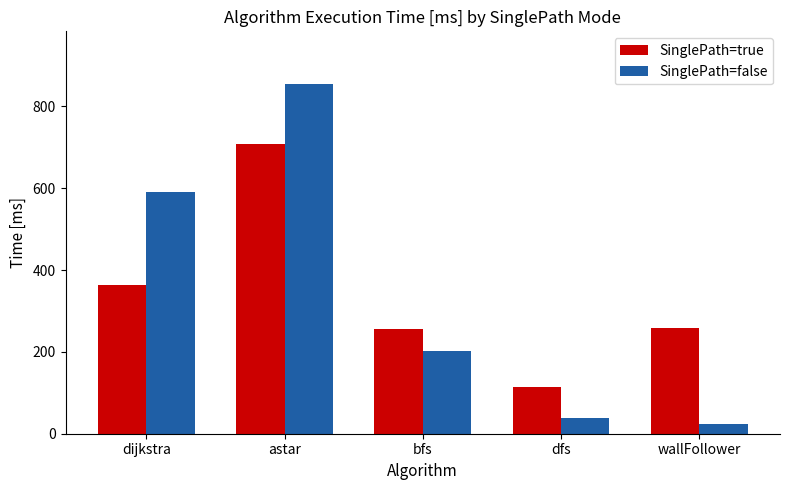

What is the difference between the maximum and minimum values in the SinglePath=true series?

595.2